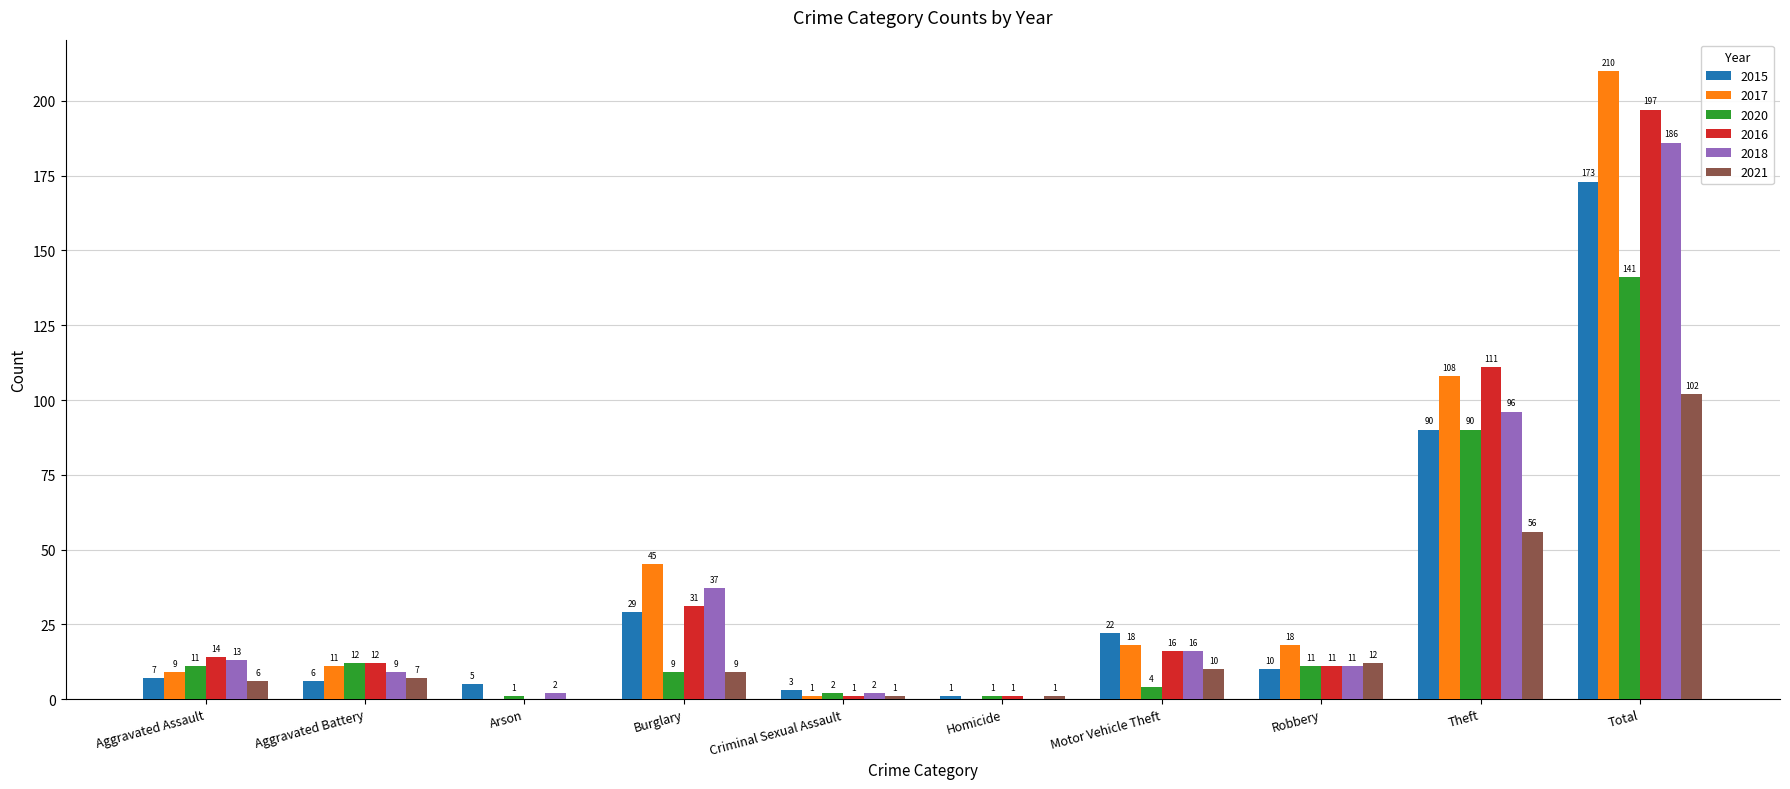

At which category does the chart reach its peak across all series?

Total